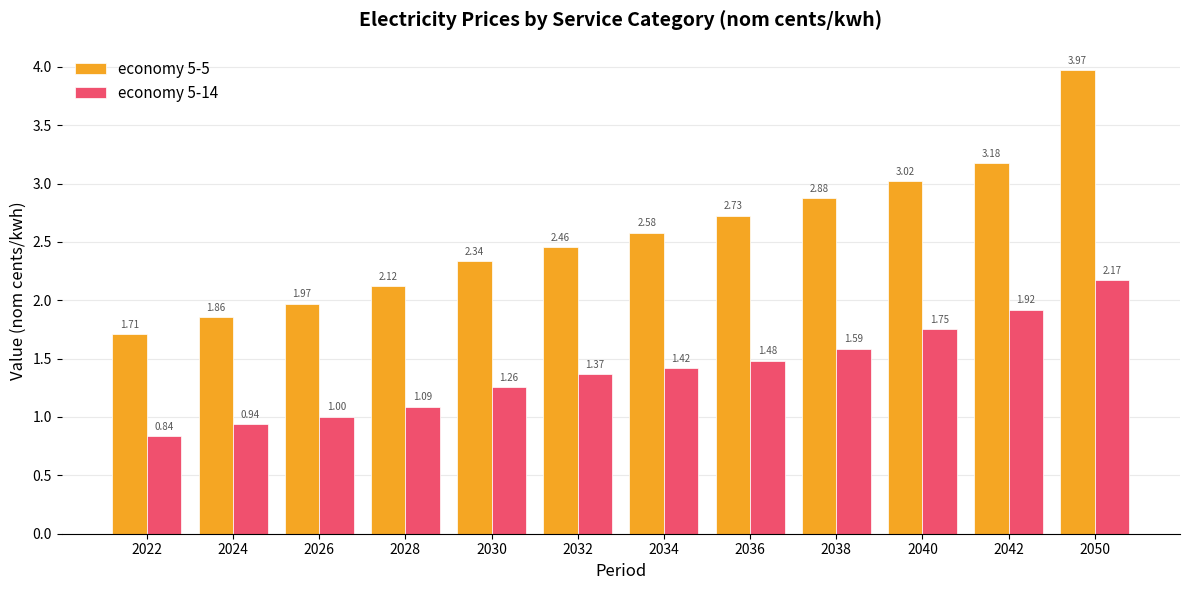

Rank the series by their average value, from highest to lowest.

economy 5-5, economy 5-14